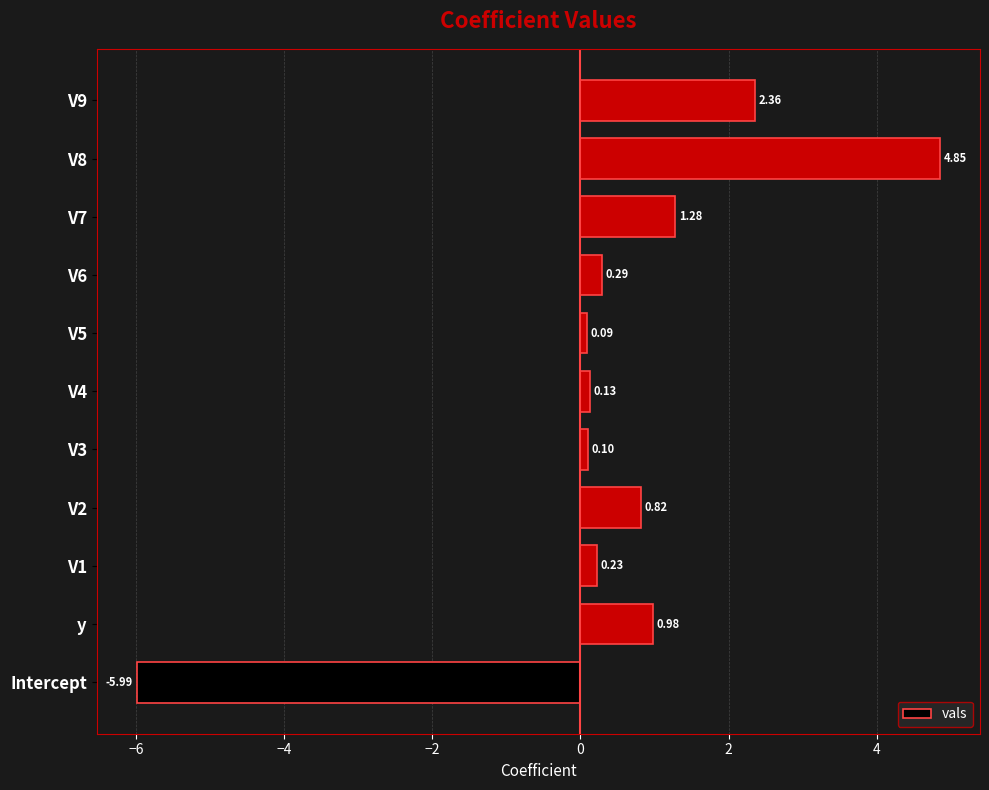

List the labels in order of value, smallest first.

Intercept, V5, V3, V4, V1, V6, V2, y, V7, V9, V8